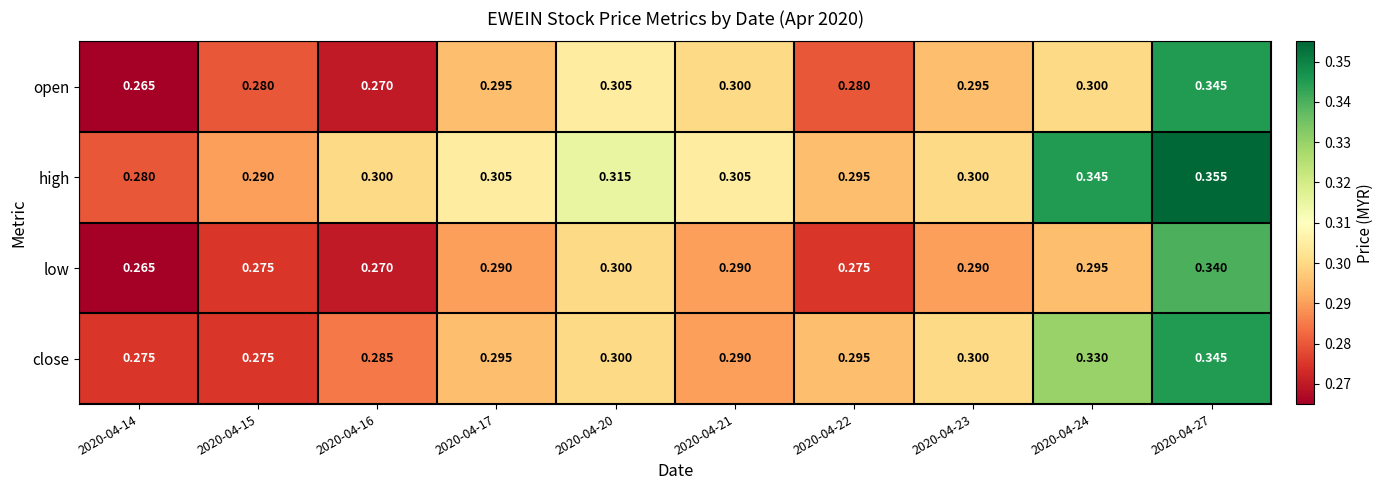

How many categories are shown in the chart?

10